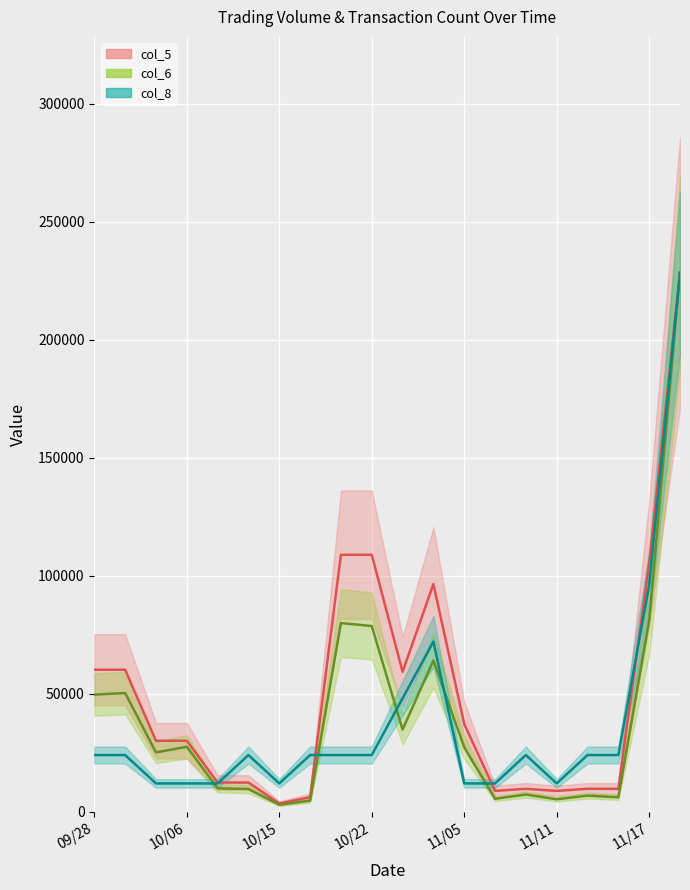

Where does the col_6 series first go above 27300?

09/28